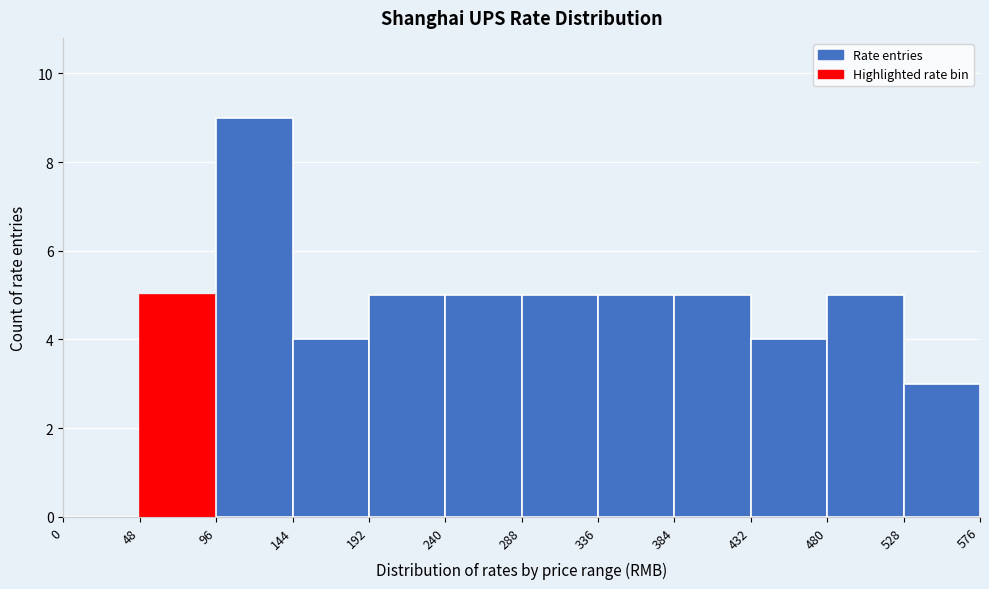

Reading left to right, list every bar in this chart as the range it spans on the x-axis followed by its height. The values are not printed on the chart, so give them approximately, as read against the axis.

0 to 48: 0
48 to 96: 5
96 to 144: 9
144 to 192: 4
192 to 240: 5
240 to 288: 5
288 to 336: 5
336 to 384: 5
384 to 432: 5
432 to 480: 4
480 to 528: 5
528 to 576: 3